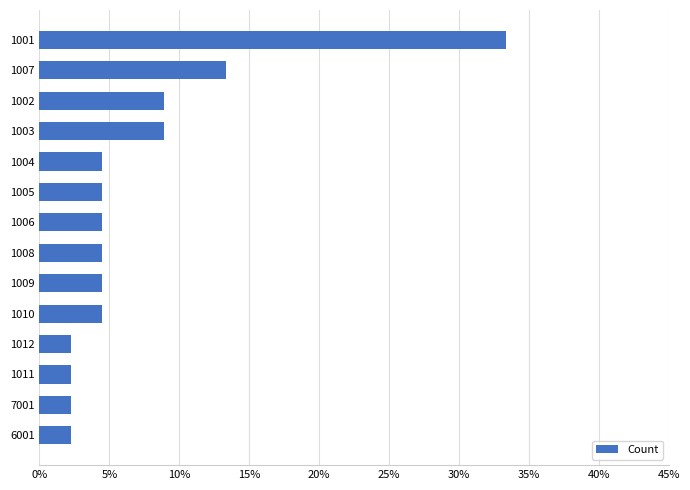

What is the average value?

7.1